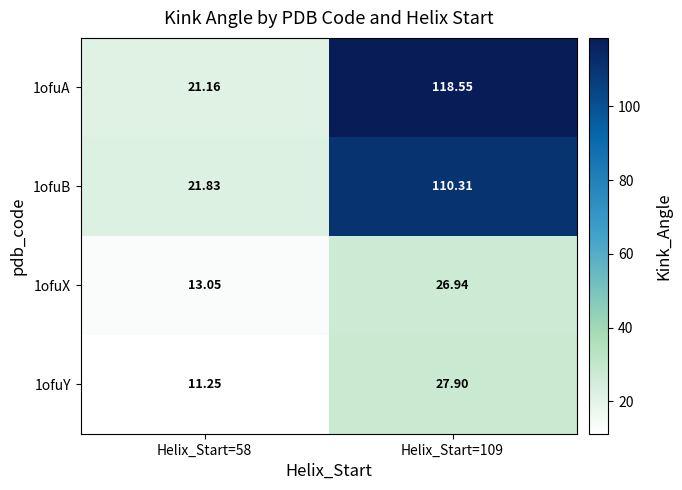

What is the spread (max minus min) of values at Helix_Start=109?

91.6